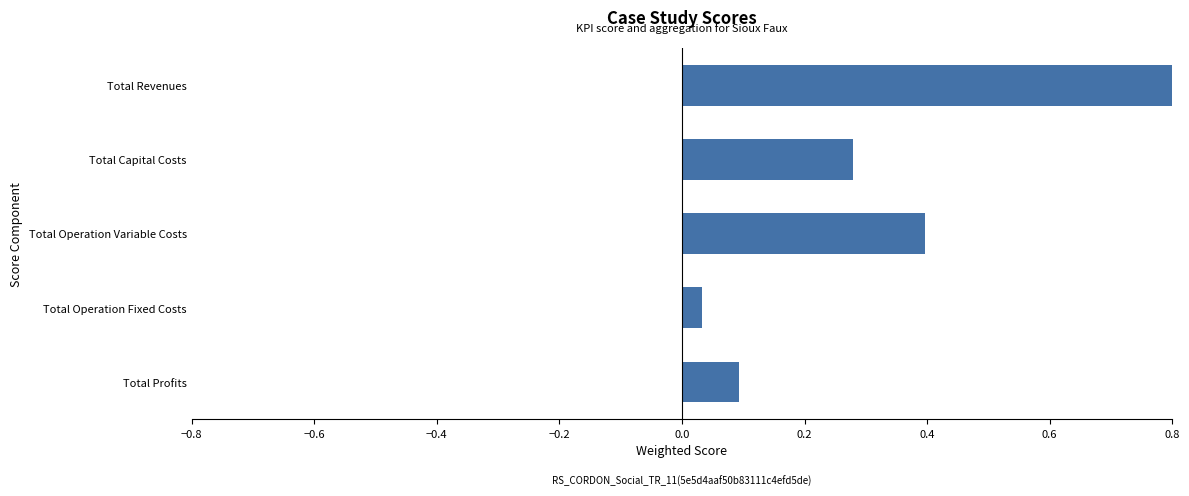

What is the difference between the maximum and minimum values?

0.8